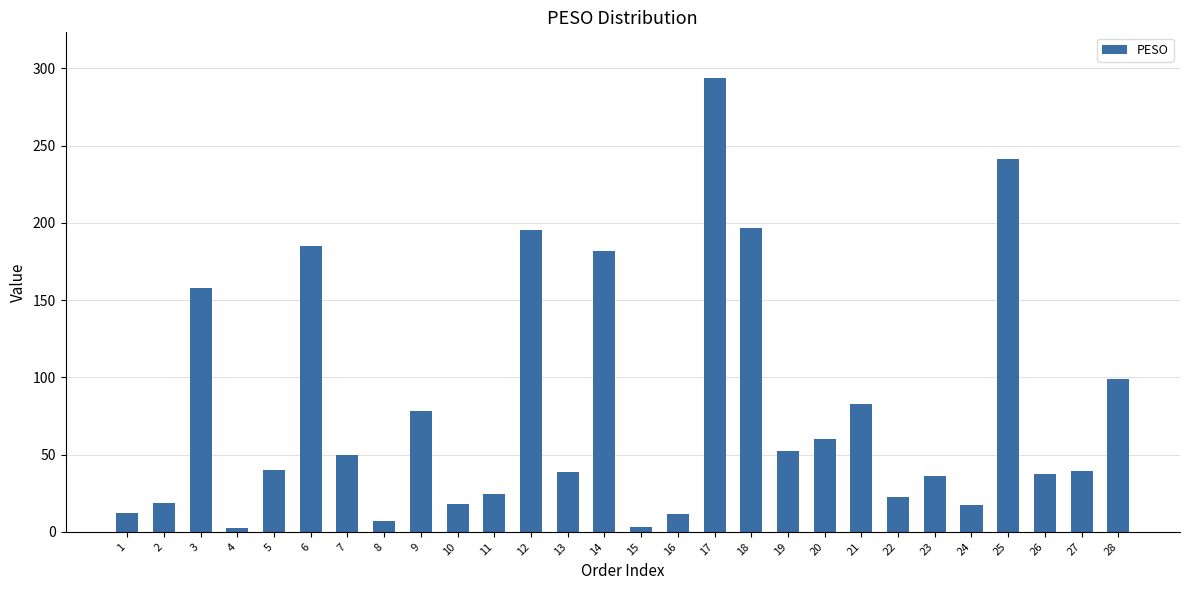

Approximately how many times larger is the value at 20 compared to 22?

2.6